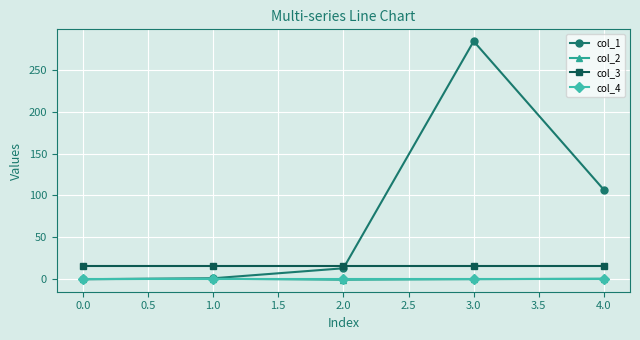

What is the greatest value displayed?

284.1